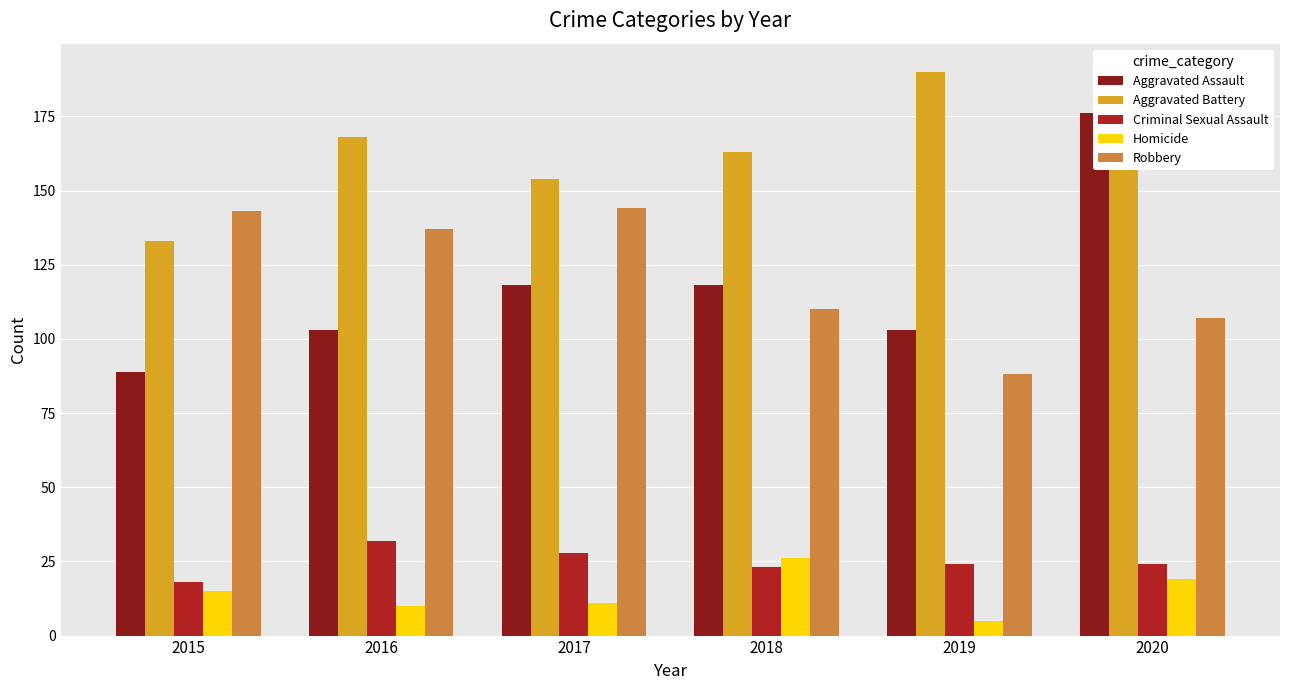

Rank the series at 2016 from lowest to highest value.

Homicide, Criminal Sexual Assault, Aggravated Assault, Robbery, Aggravated Battery